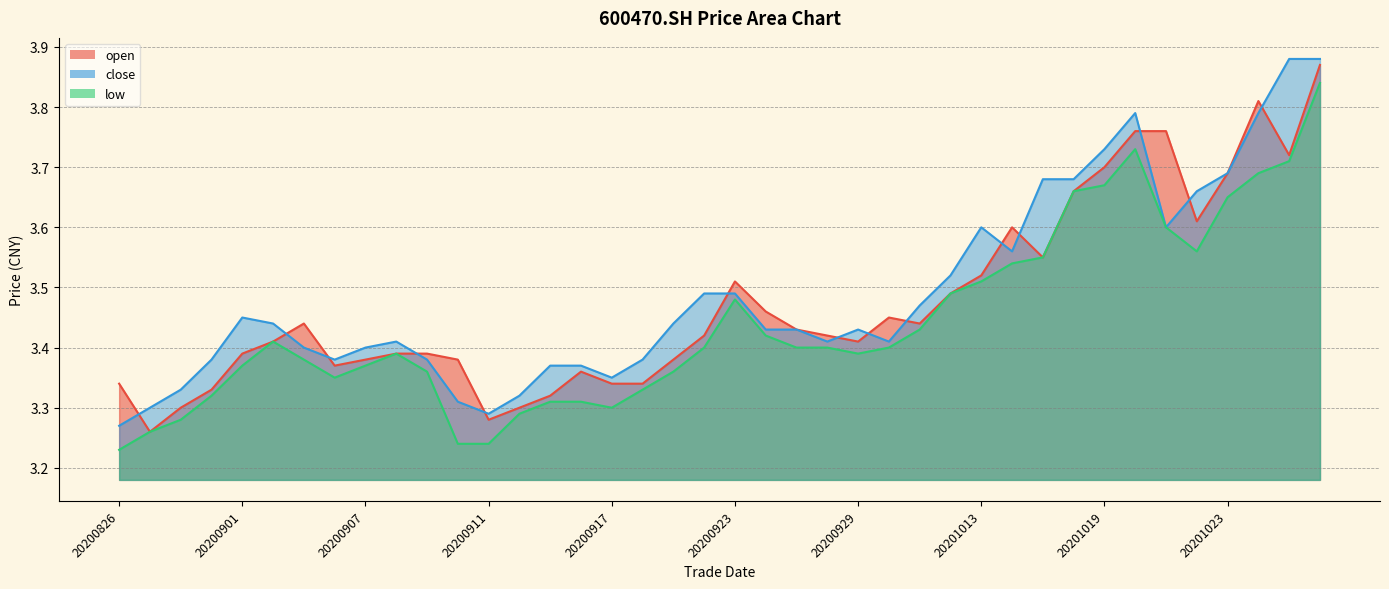

Which series has the widest spread of values?

open